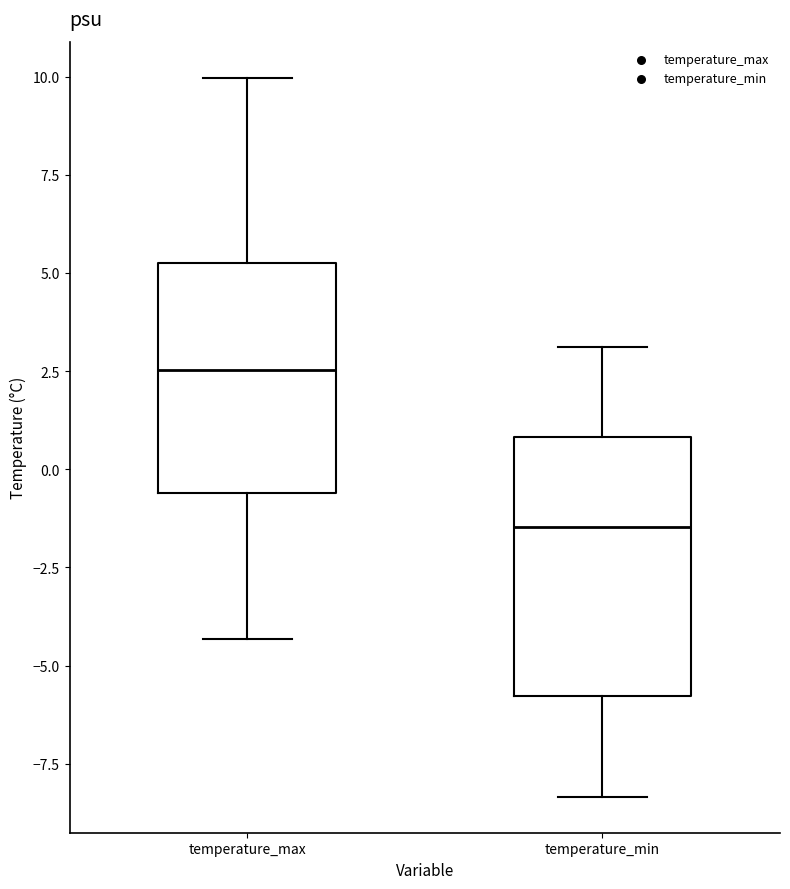

Where does the lower whisker of the box for temperature_min end on the y-axis? The values are not printed on the chart, so give them approximately, as read against the axis.

-8.5